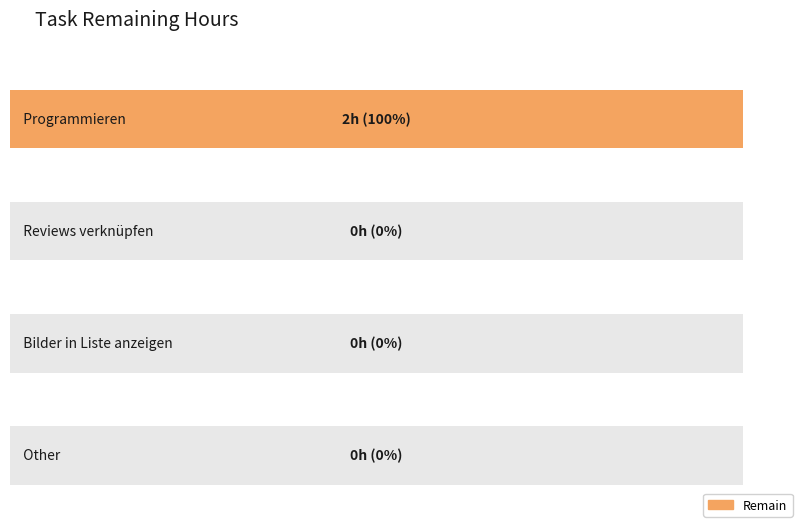

The value at Reviews verknüpfen is 0. True or false?

True